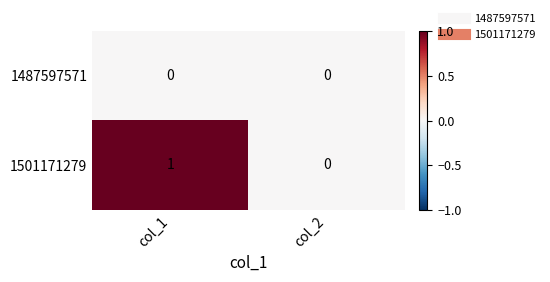

How many data points does each series have?

2